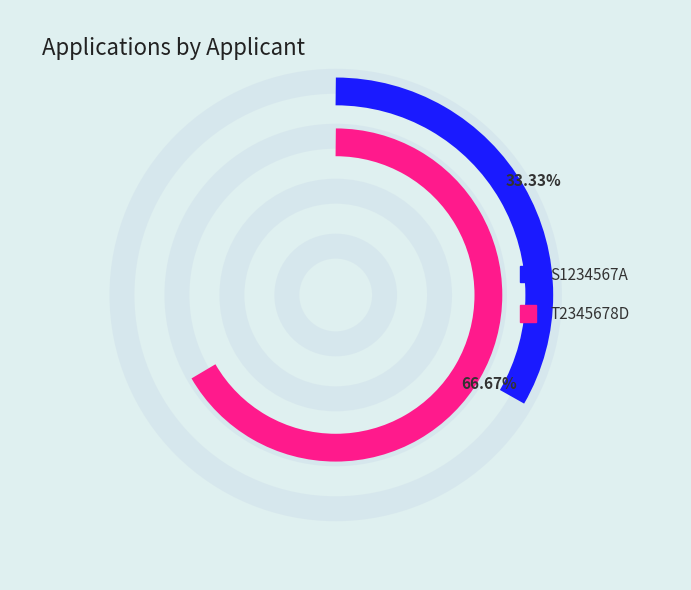

Is there a majority slice in this chart?

Yes